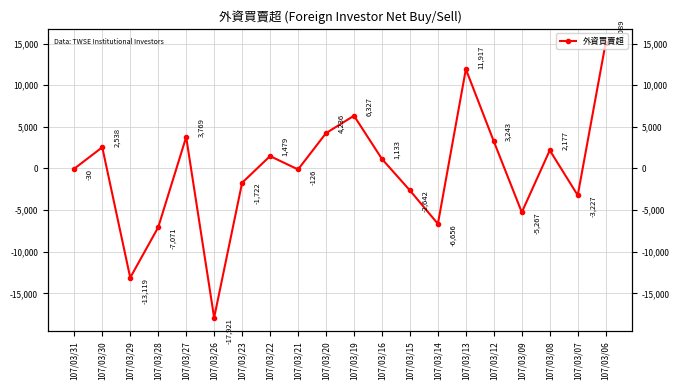

What is the greatest value displayed?

15089